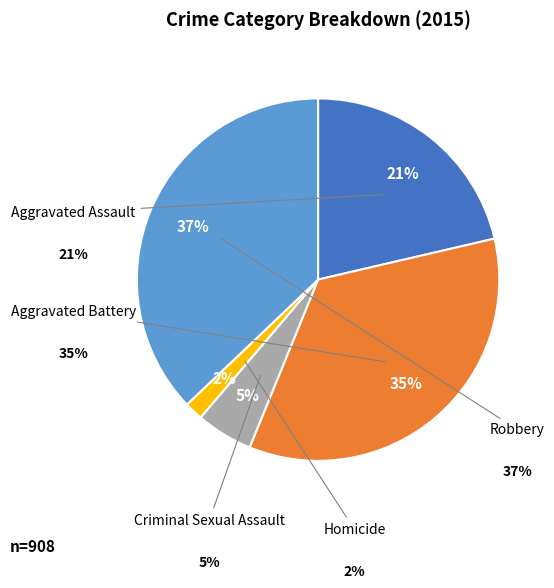

How many segments does this pie chart have?

5